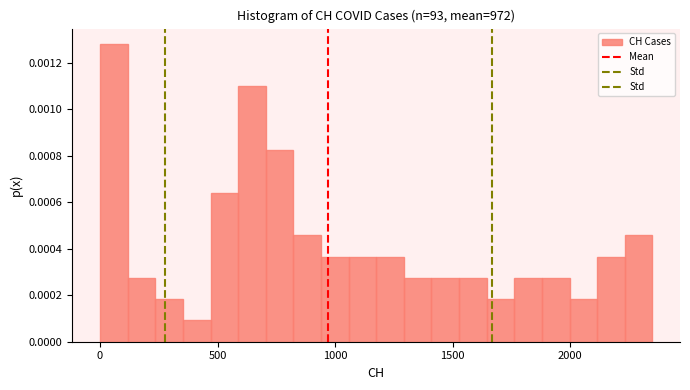

Around what value on the x-axis is the tallest bar? Give the approximate position of its centre, as read against the axis.

50